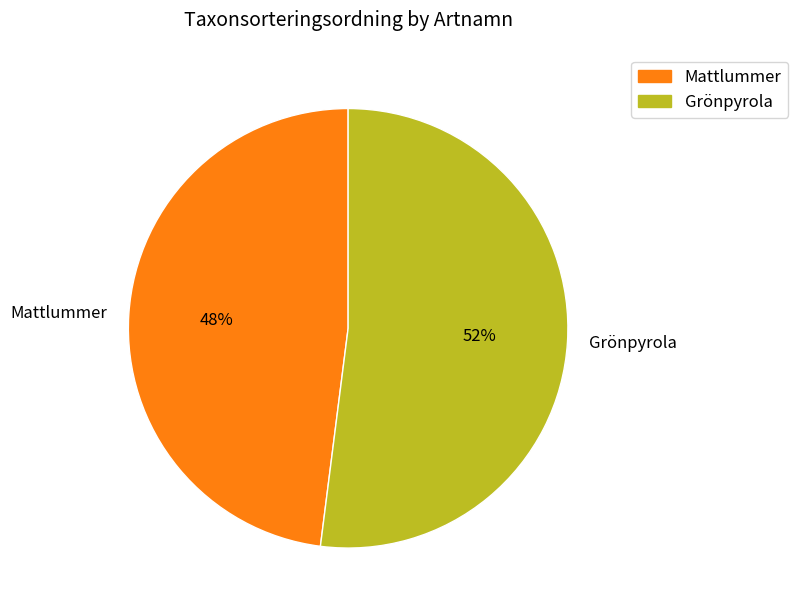

What percentage is the Mattlummer slice, to the nearest percent?

48%